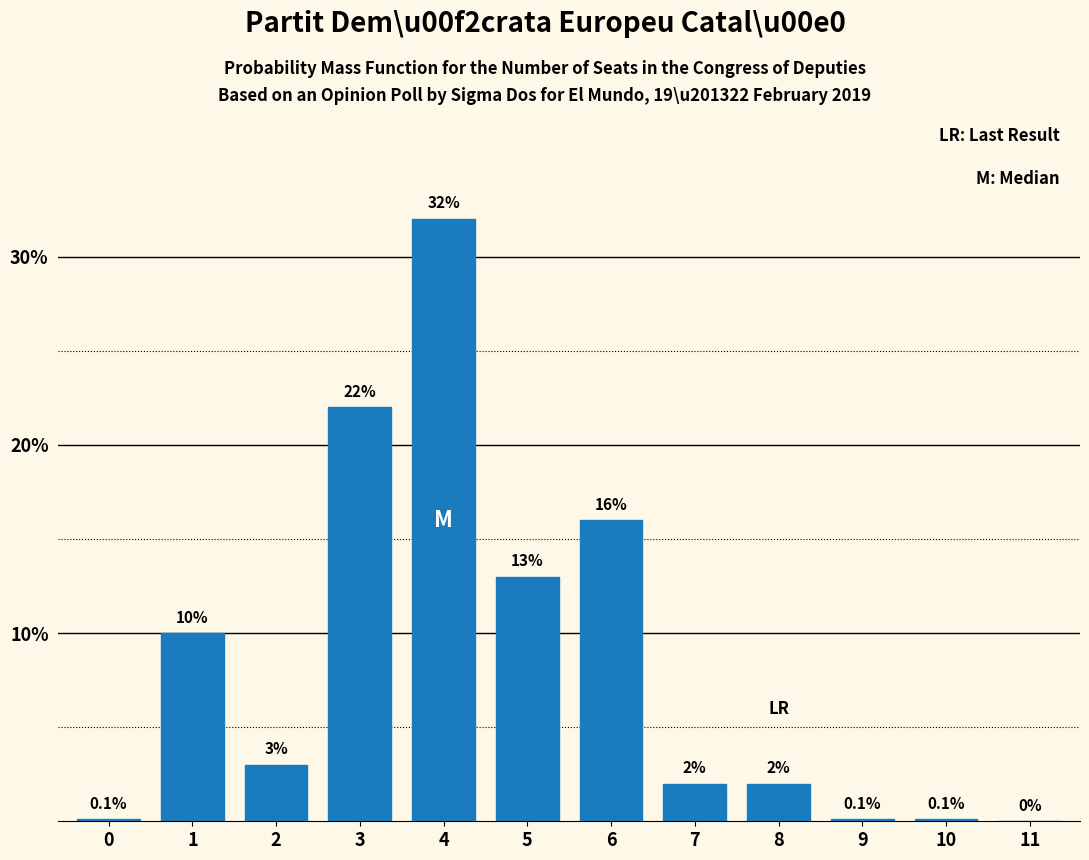

Reading left to right, list all the values displayed in this chart.

0=0.1	1=10.0	2=3.0	3=22.0	4=32.0	5=13.0	6=16.0	7=2.0	8=2.0	9=0.1	10=0.1	11=0.0